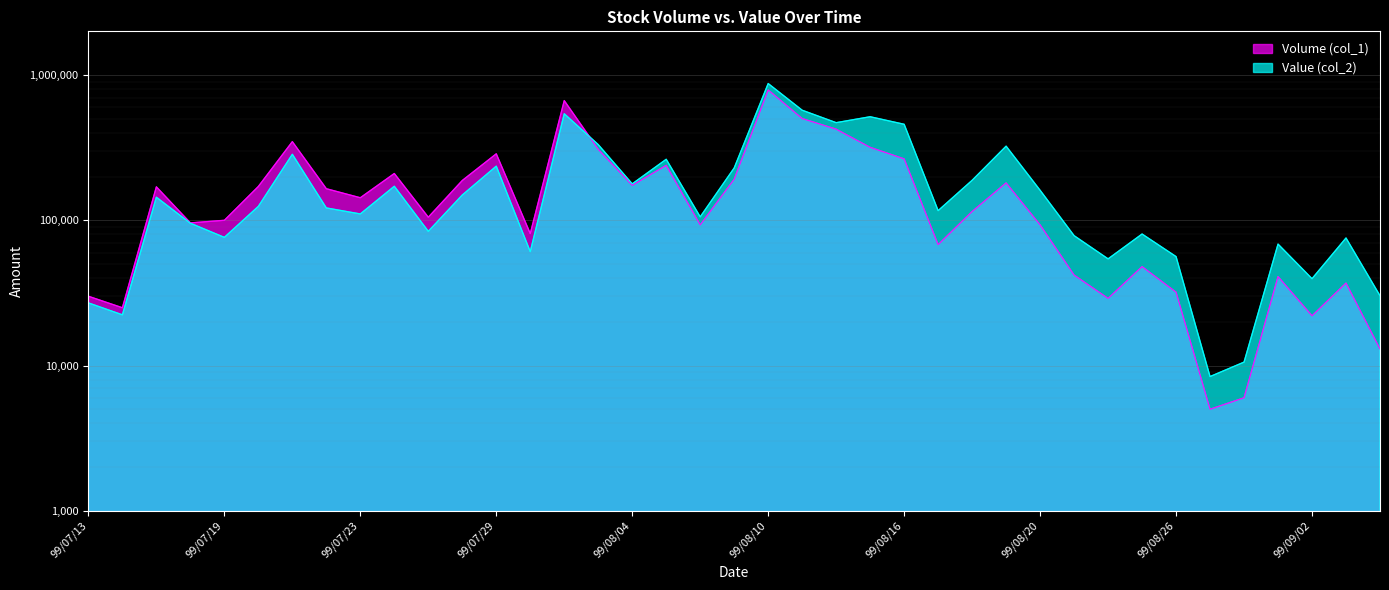

Which category has the lowest value in the Volume (col_1) series?

99/08/27